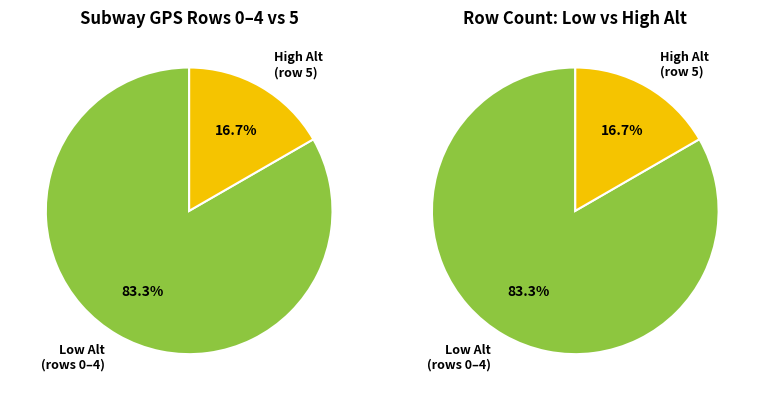

Do row 5 and row 4 together represent more than half of the pie?

No